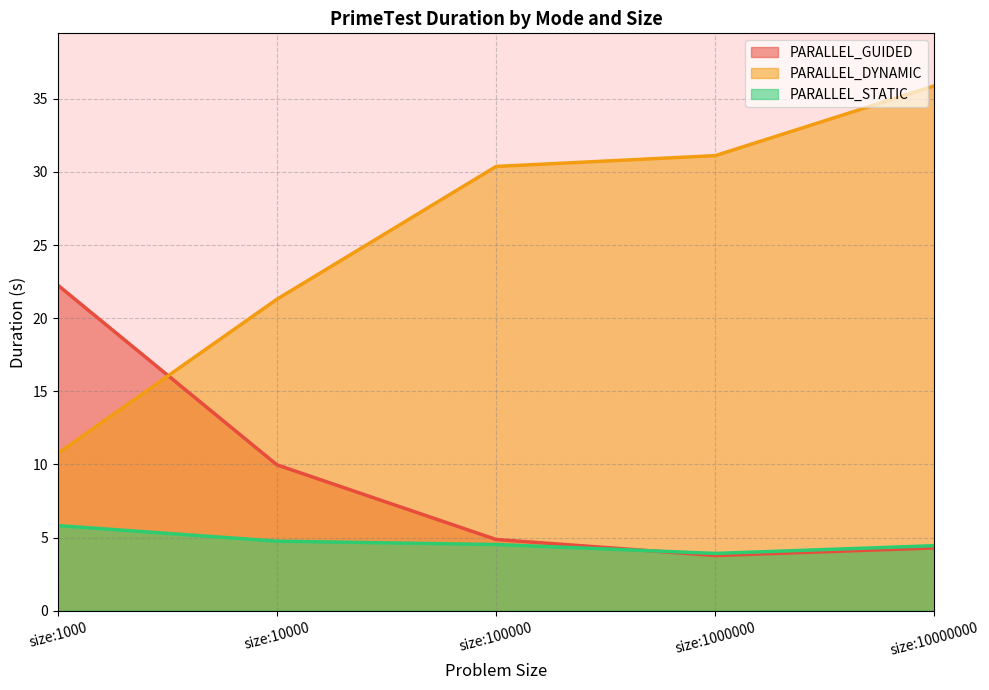

Where do PARALLEL_STATIC and PARALLEL_GUIDED first cross each other?

size:100000 and size:1000000